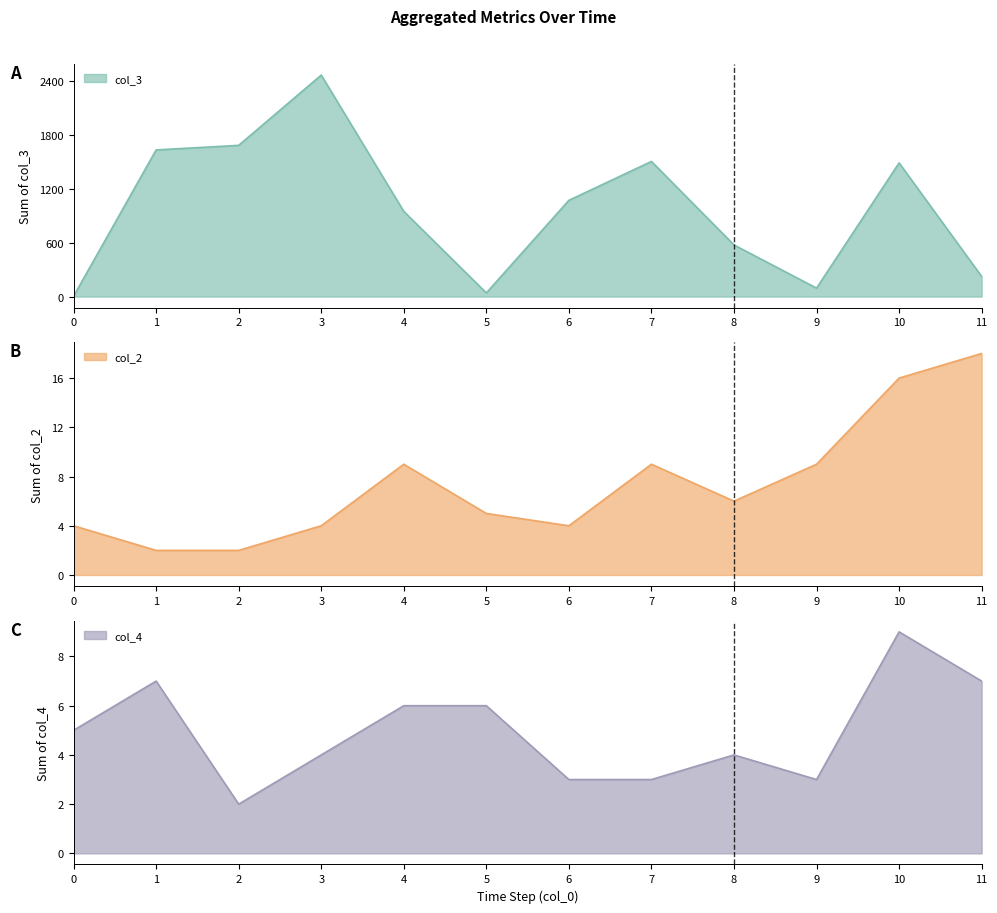

The value of col_3 at 7 is 1502. True or false?

True